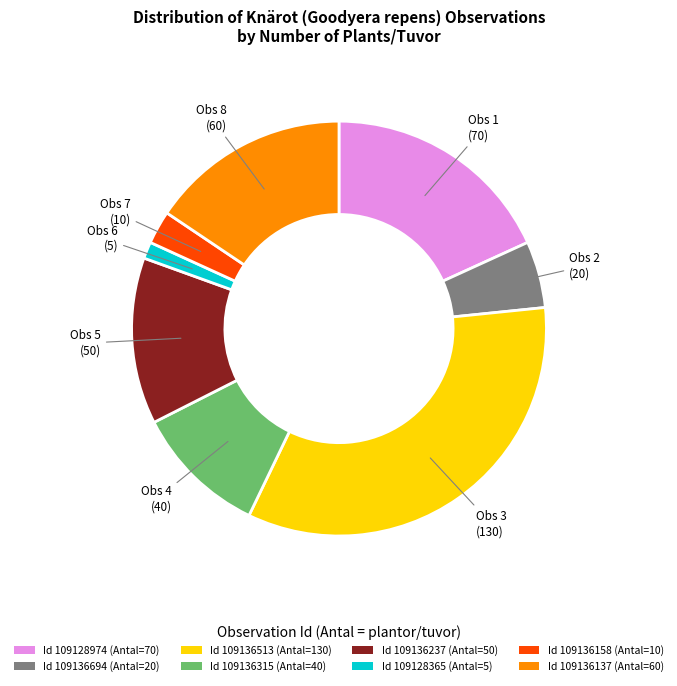

Approximately how many times larger is the value at Id 109136694 (Antal=20) compared to Id 109136315 (Antal=40)?

0.5